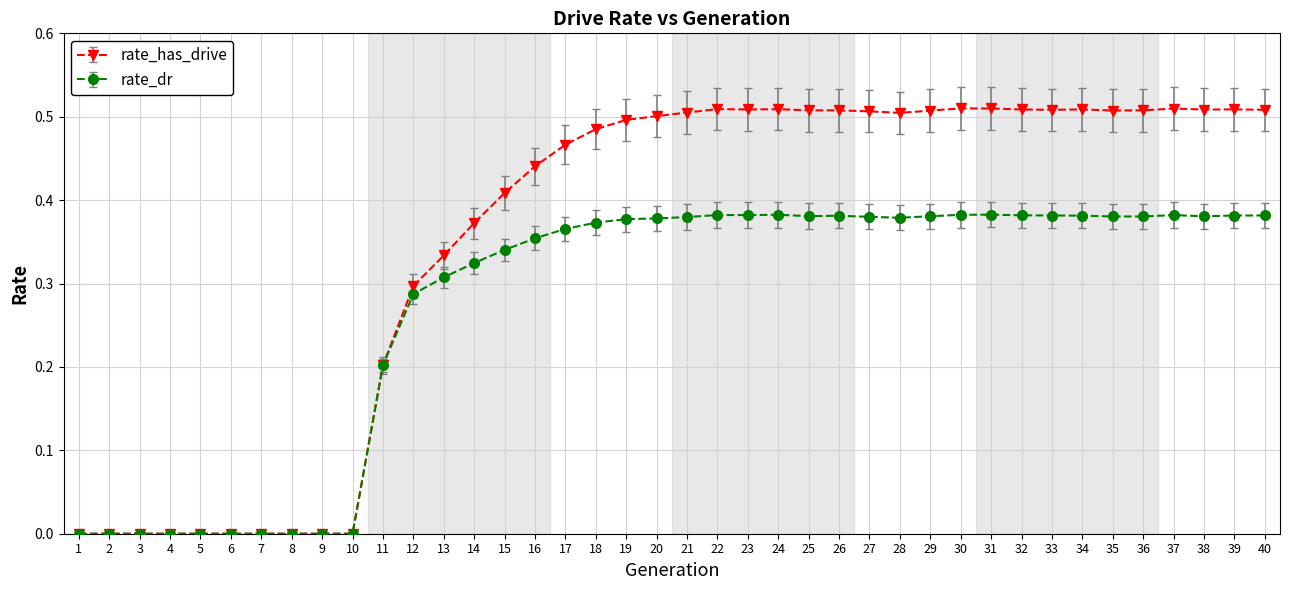

What is the sum of all rate_has_drive values?

14.2